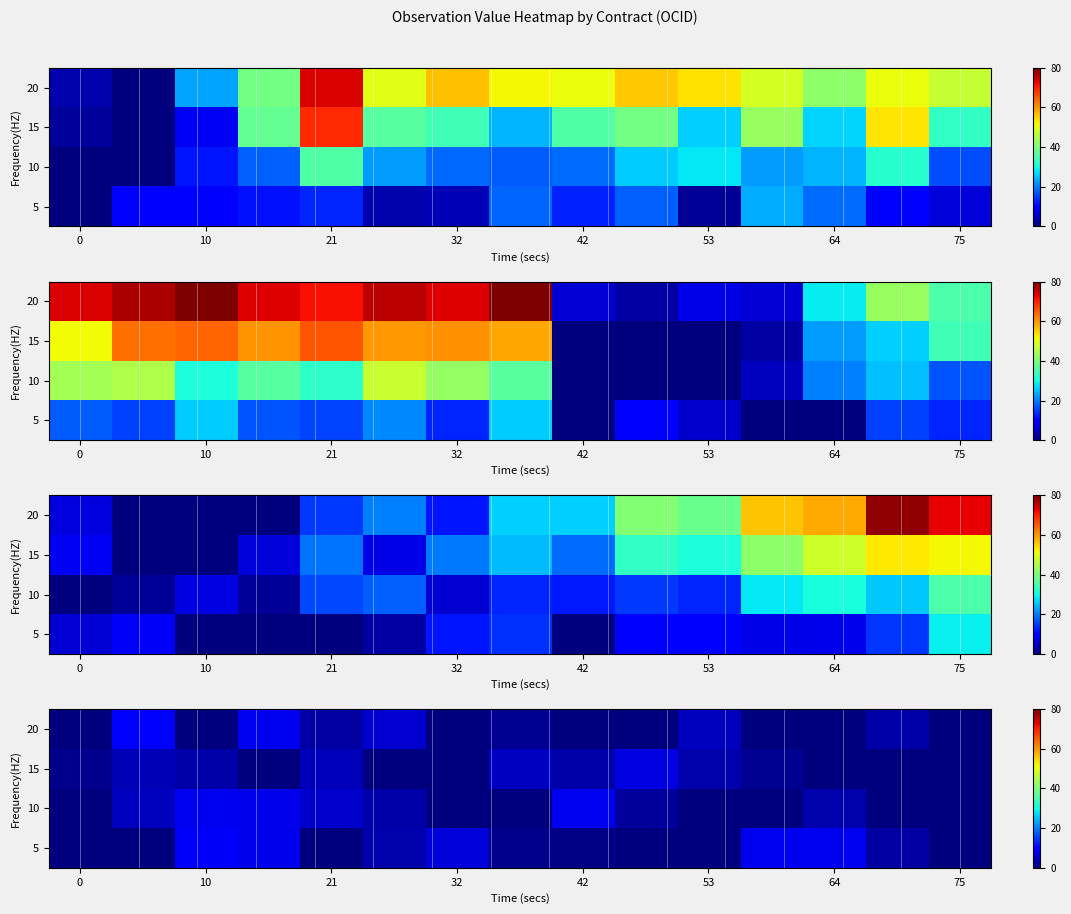

Is it true that 20 equals -6.0 at 64?

False